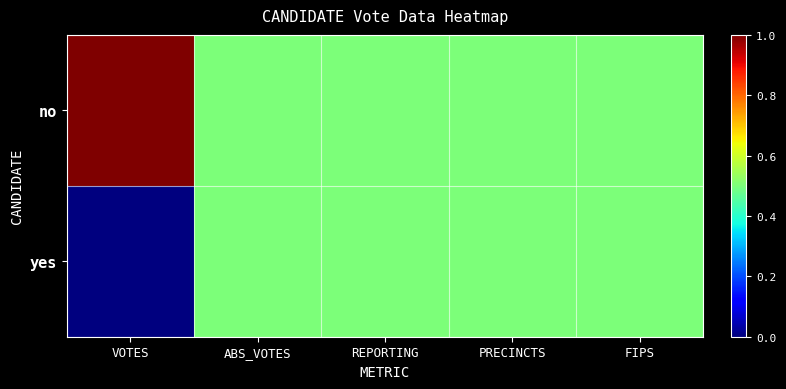

At which category does the chart reach its peak across all series?

VOTES